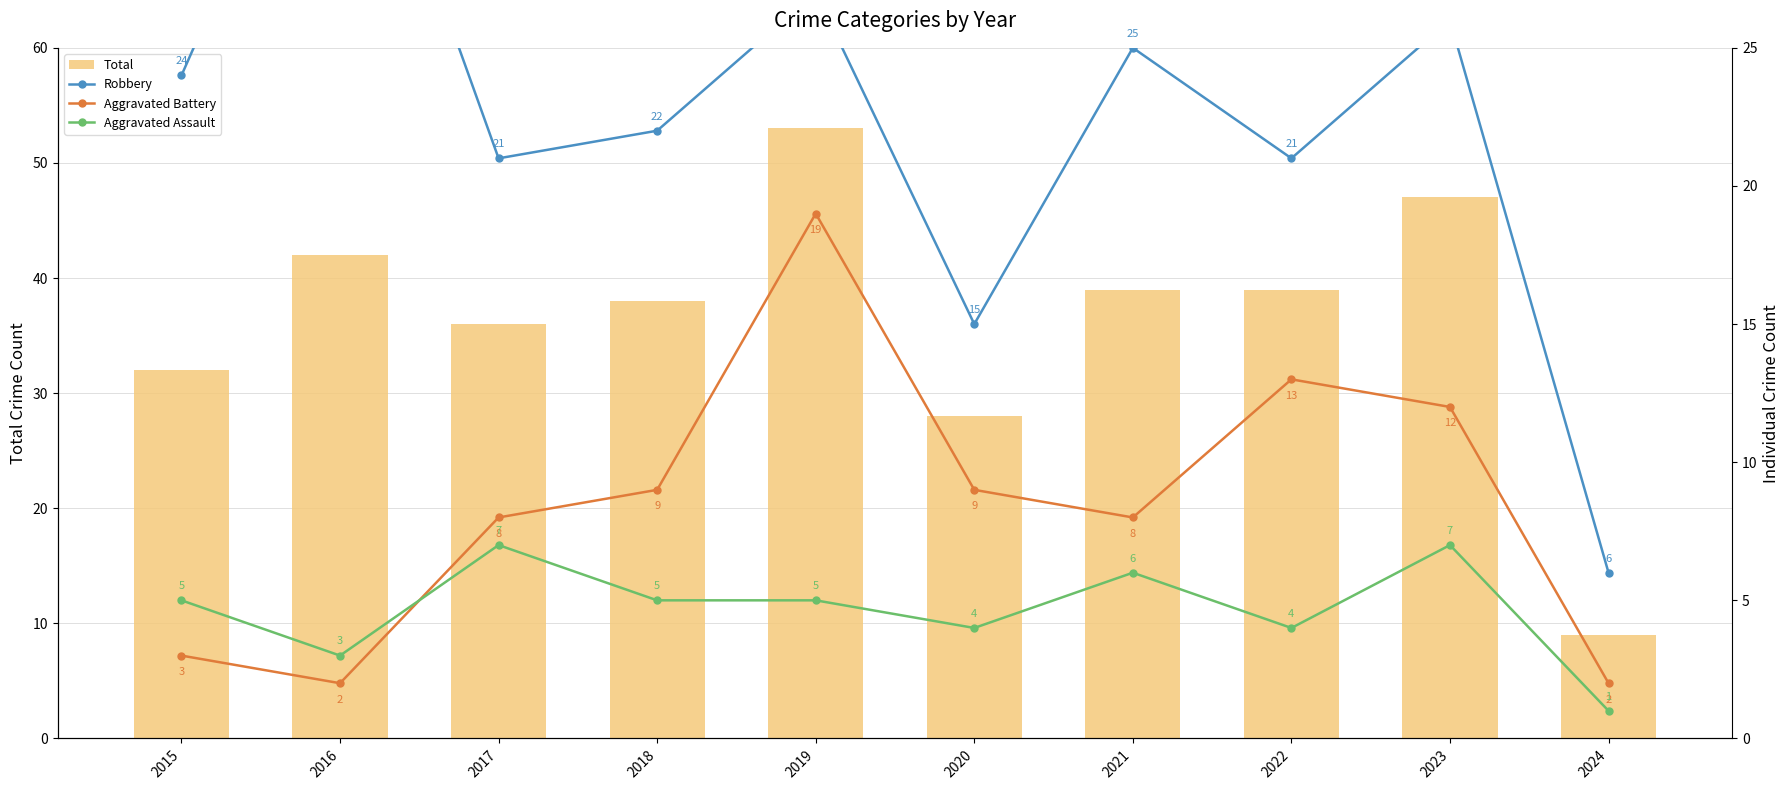

Reading left to right, what are all the values shown in this chart?

Total: 2015=32	2016=42	2017=36	2018=38	2019=53	2020=28	2021=39	2022=39	2023=47	2024=9
Robbery: 2015=24	2016=37	2017=21	2018=22	2019=27	2020=15	2021=25	2022=21	2023=26	2024=6
Aggravated Battery: 2015=3	2016=2	2017=8	2018=9	2019=19	2020=9	2021=8	2022=13	2023=12	2024=2
Aggravated Assault: 2015=5	2016=3	2017=7	2018=5	2019=5	2020=4	2021=6	2022=4	2023=7	2024=1